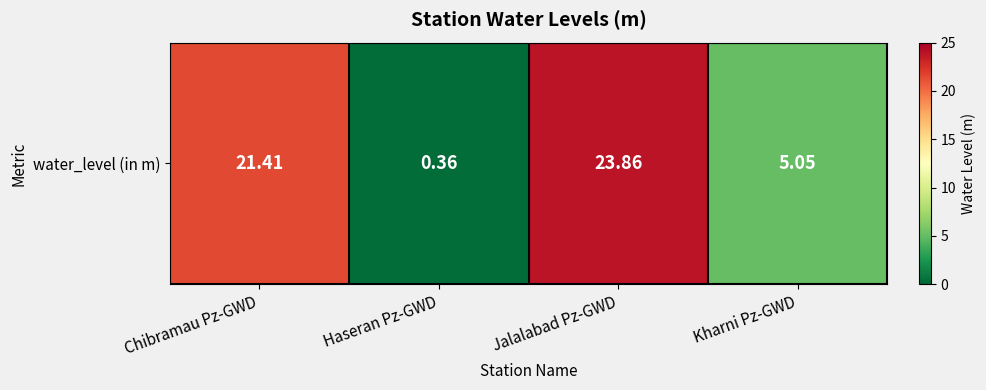

True or false: the data shows 33.1 at Jalalabad Pz-GWD.

False